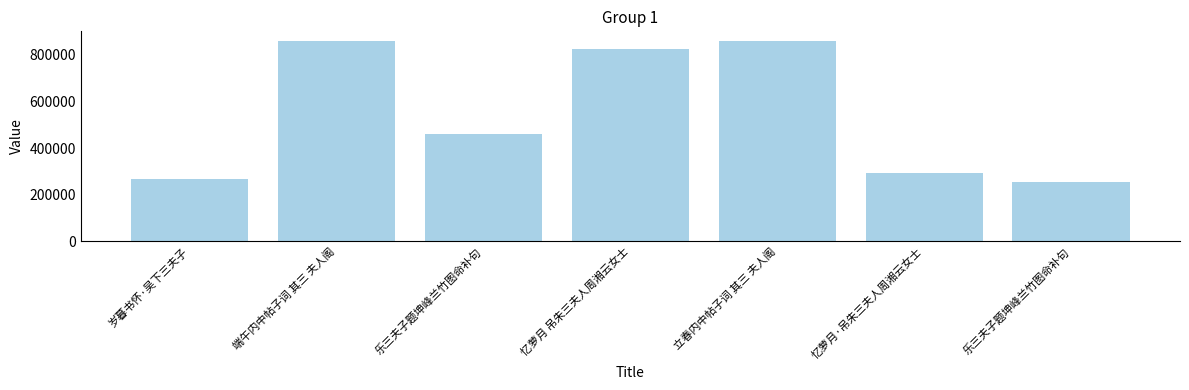

The value at 端午内中帖子词 其三 夫人阁 is 298678. True or false?

False